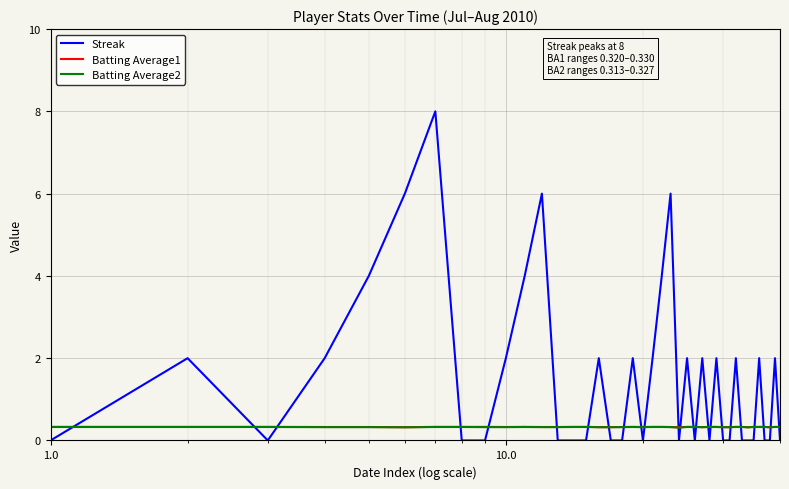

Which series has the widest spread of values?

Streak